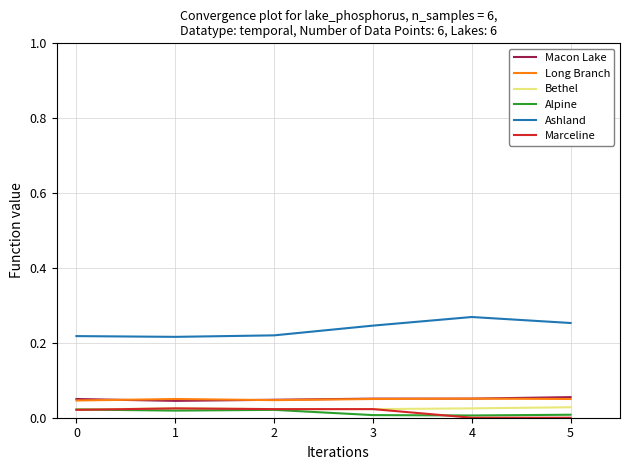

True or false: Ashland and Marceline cross at least once.

False